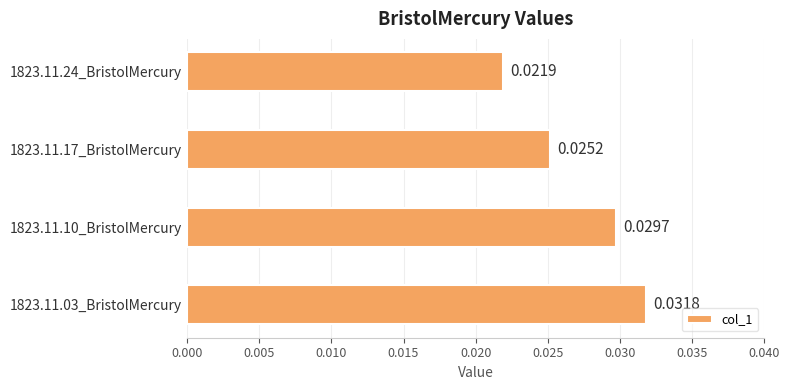

Rank the categories by value from lowest to highest.

1823.11.24_BristolMercury, 1823.11.17_BristolMercury, 1823.11.10_BristolMercury, 1823.11.03_BristolMercury